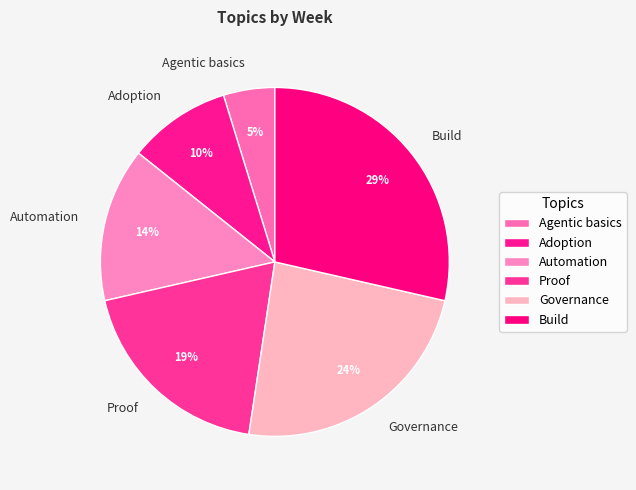

To the nearest percent, what is the average slice percentage?

17%